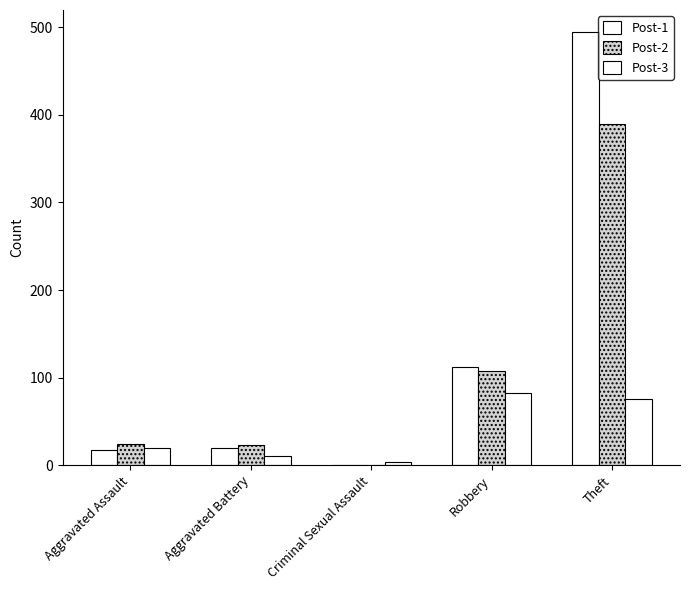

What is the approximate value of Post-3 at Robbery, to the nearest 10?

80